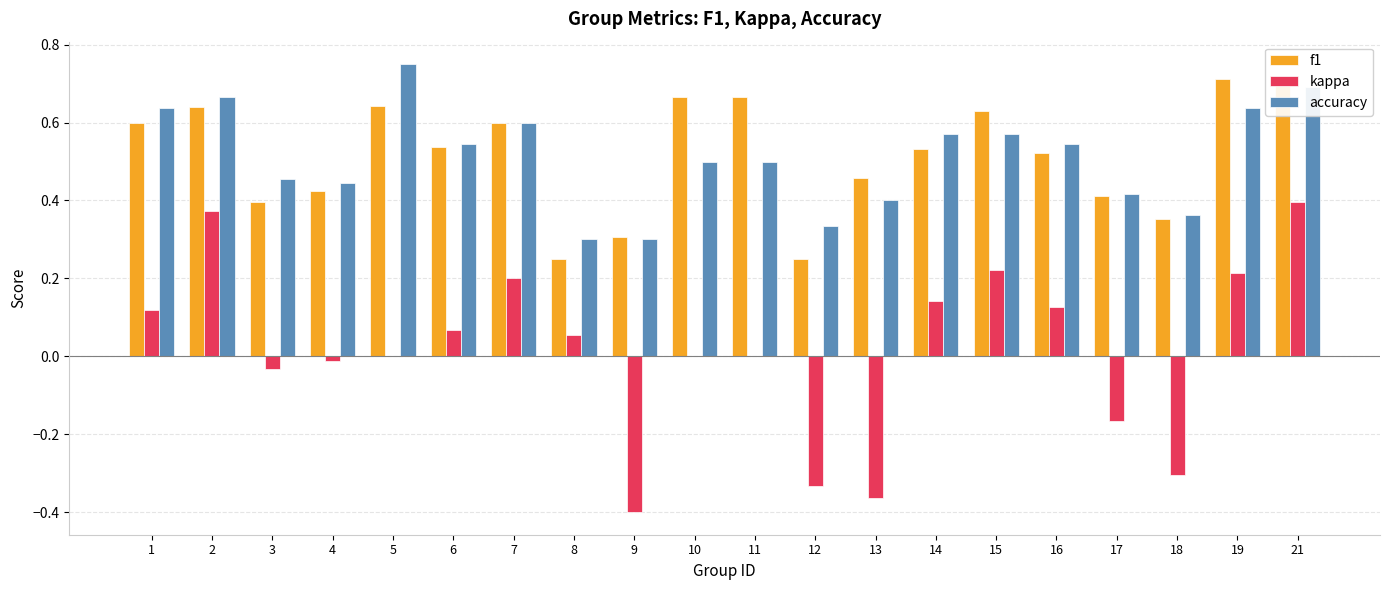

What is the sum of all f1 values?

10.3